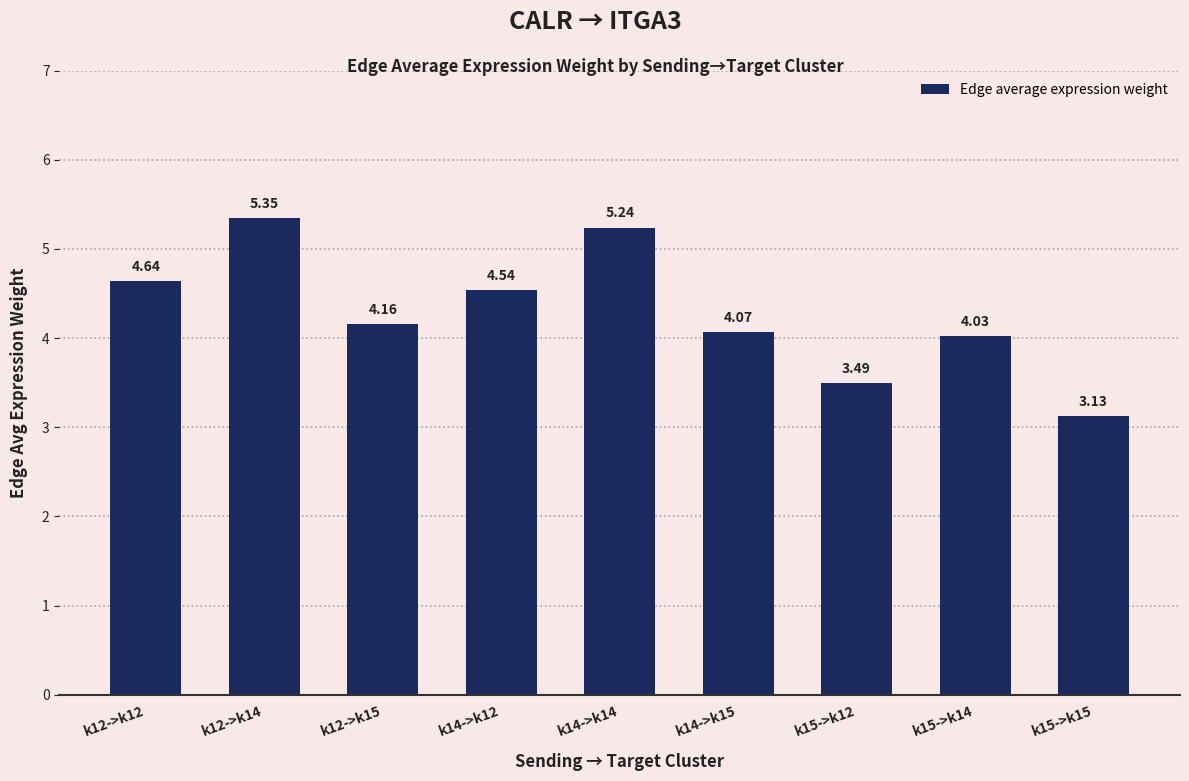

What is the sum of the values at k12->k12 and k14->k14?

9.9